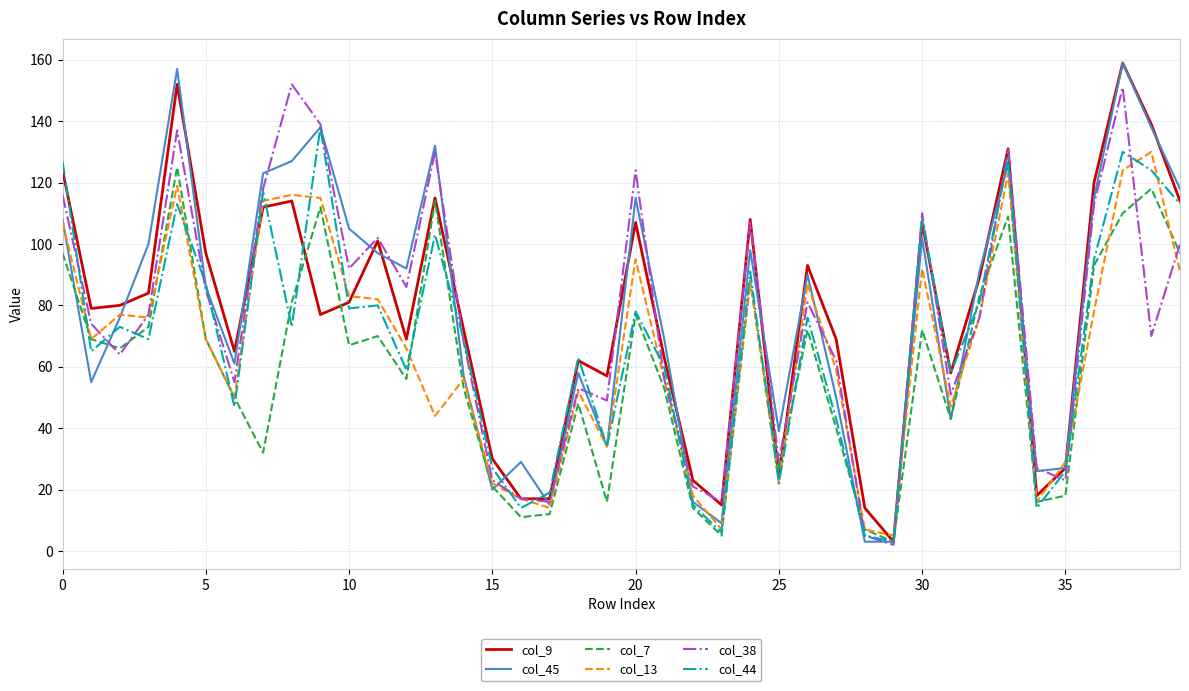

What is the maximum value shown in the chart?

159